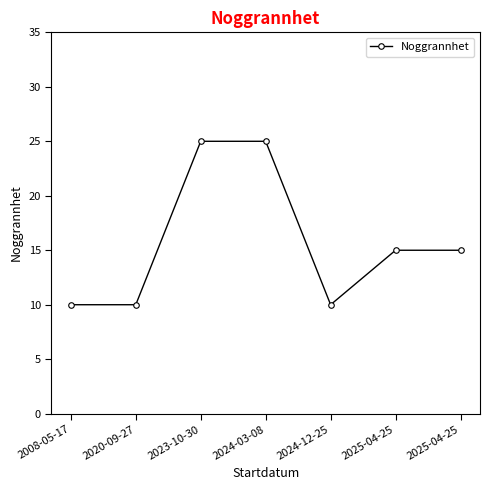

The value at 2020-09-27 is 10. True or false?

True